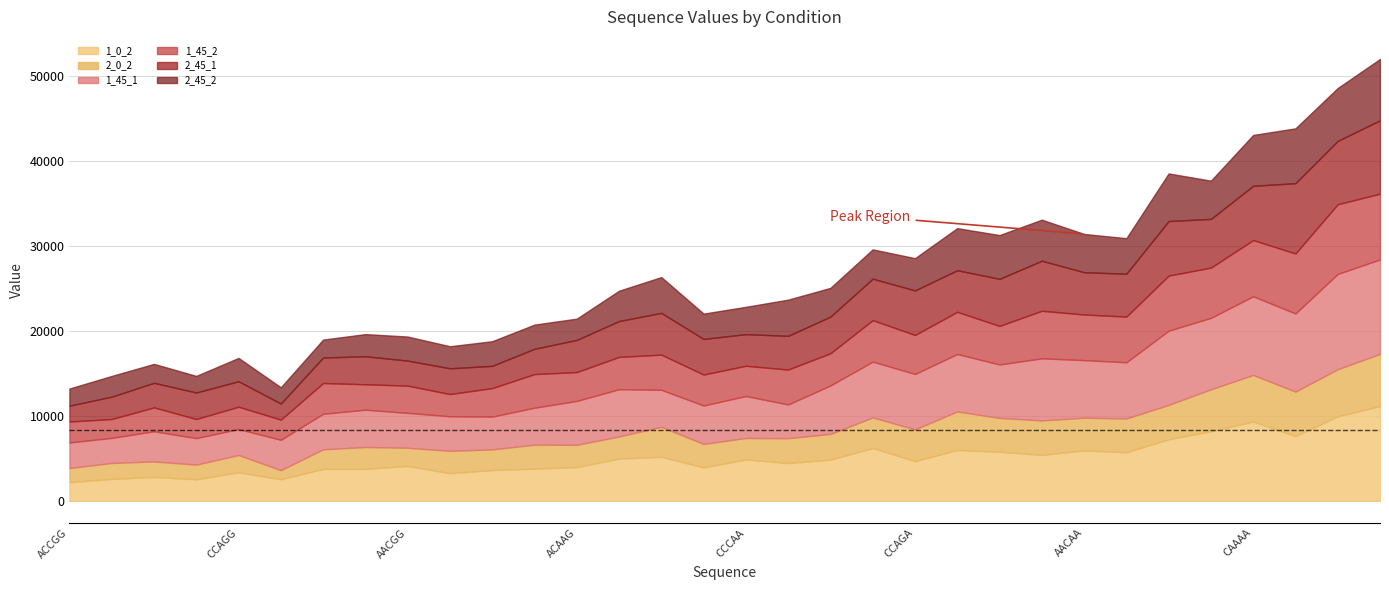

Which label corresponds to the smallest value in the chart?

CCCAG